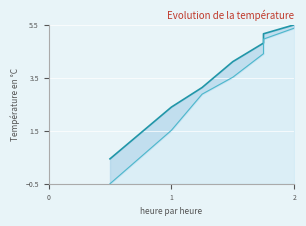

What is the lowest value of the BS series?

-0.5